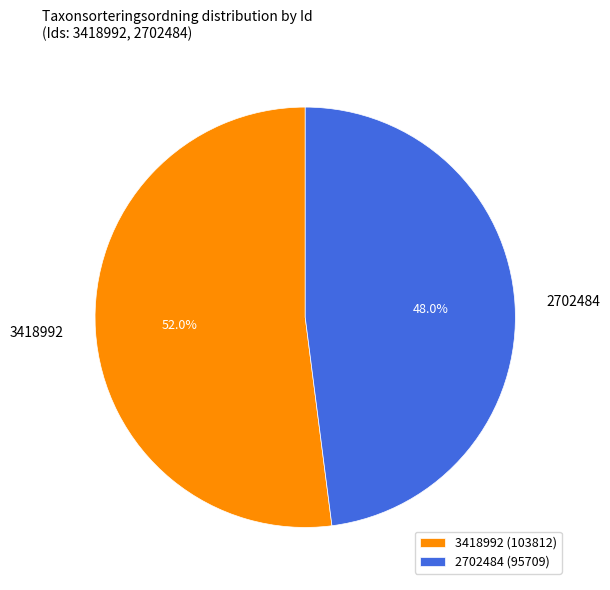

Rank the categories by value from highest to lowest.

3418992, 2702484